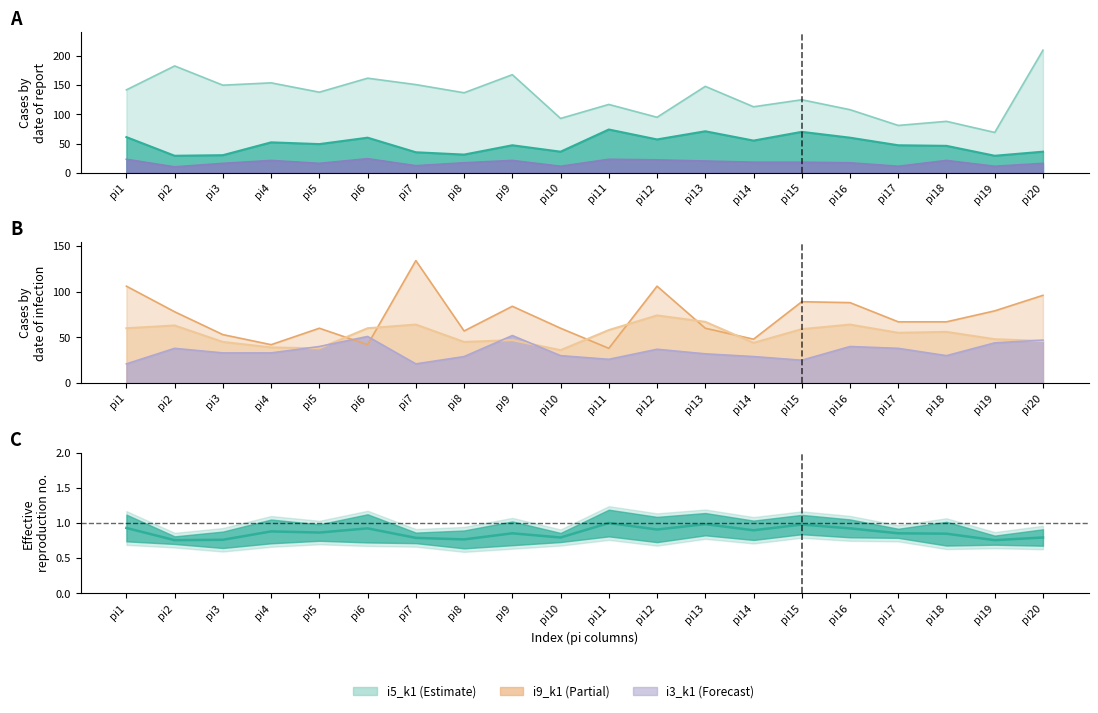

True or false: i1_k1 has a value of 21 at pi8.

False